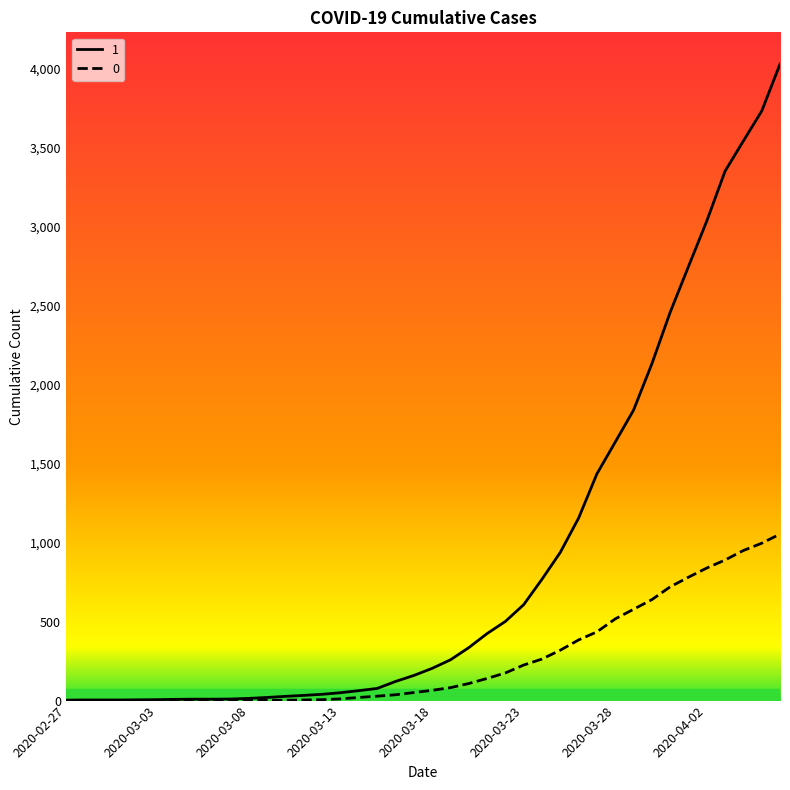

Rank the series by their average value, from lowest to highest.

0, 1